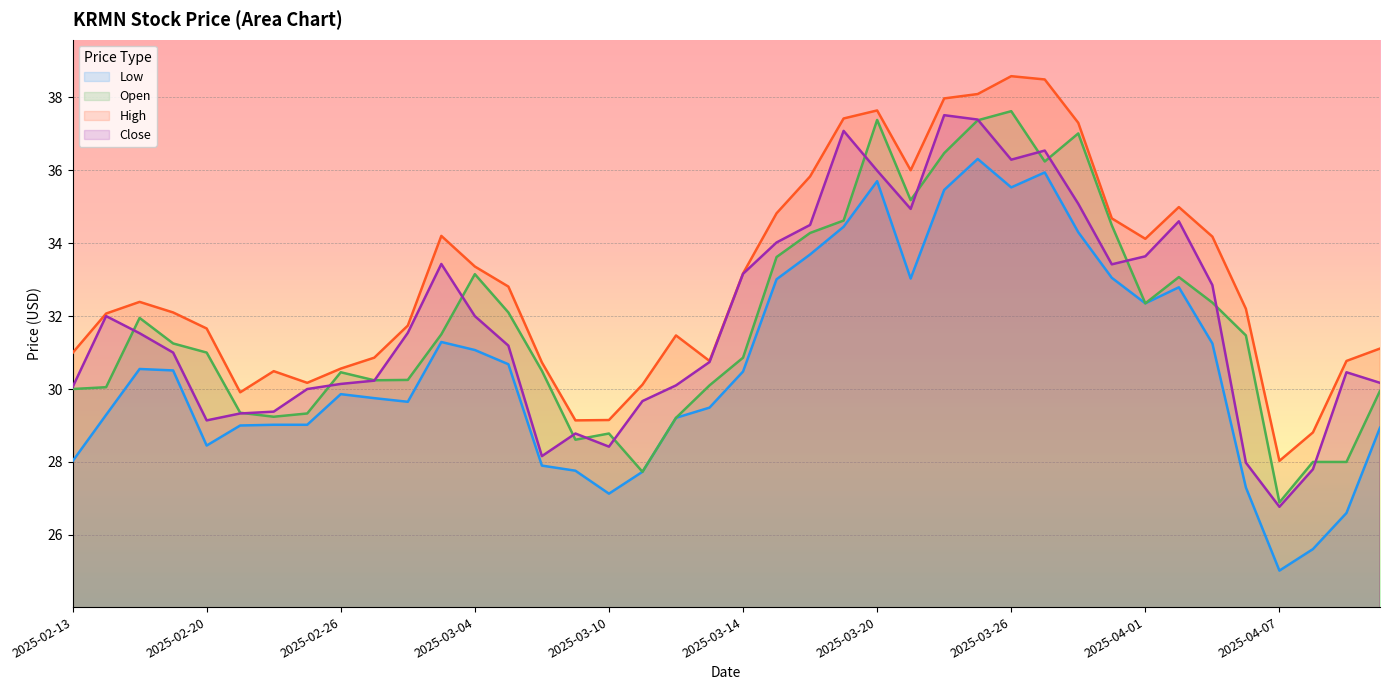

Read the Close value at 2025-03-03.

33.4